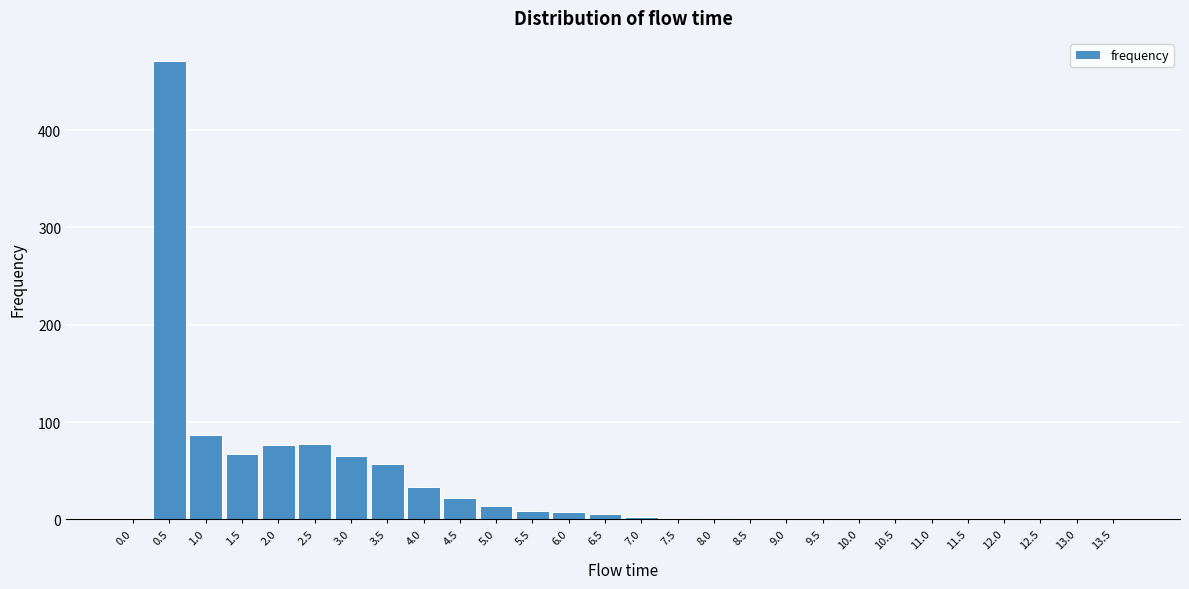

What is the sum of all values?

1000.0